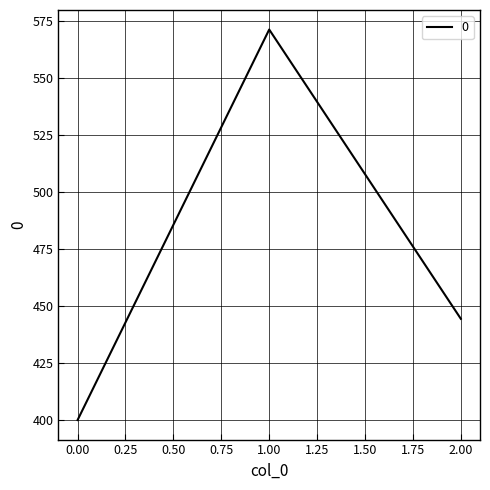

What is the difference between the maximum and second lowest values?

127.0